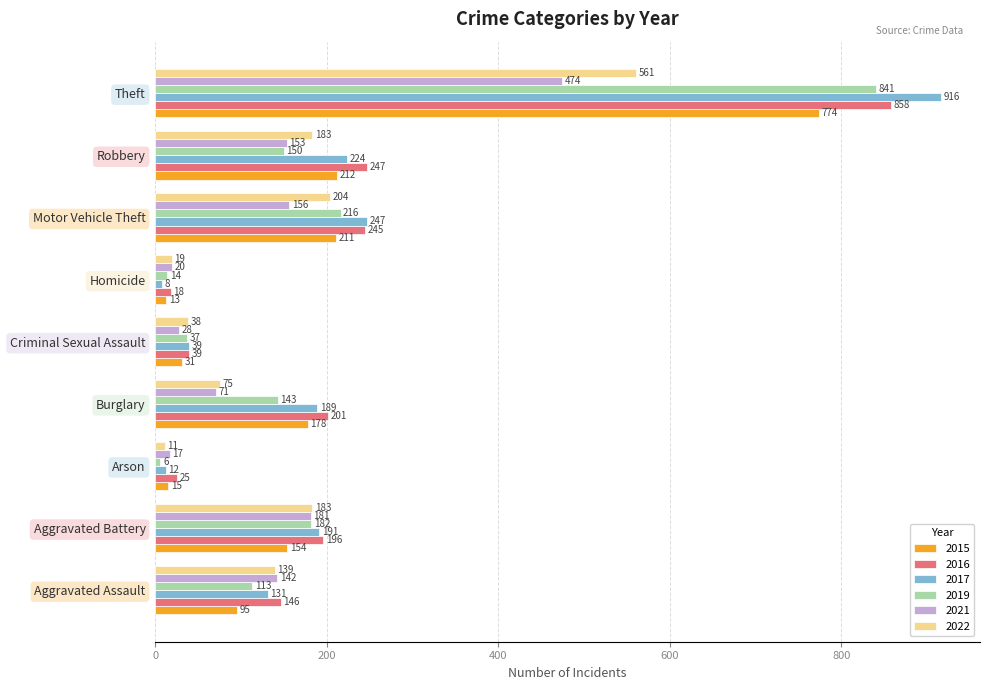

Which series has the largest total across all categories?

2016